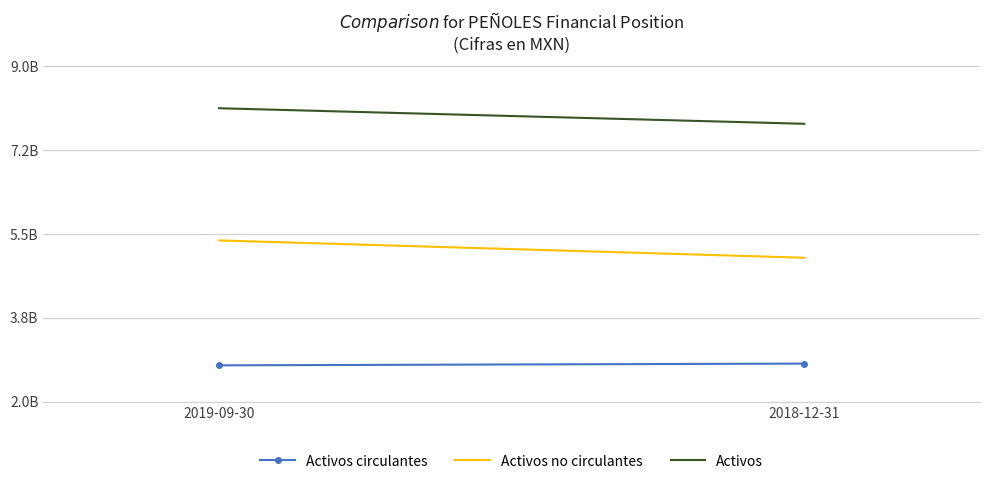

What is the sum of all Activos circulantes values?

5553051000